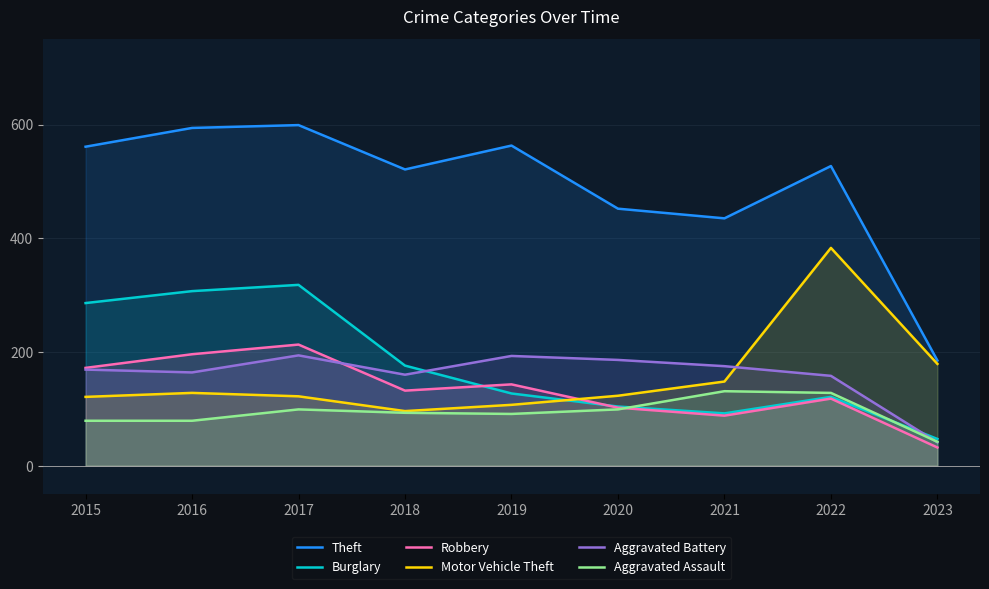

Does the chart display data point markers on the line(s)?

No